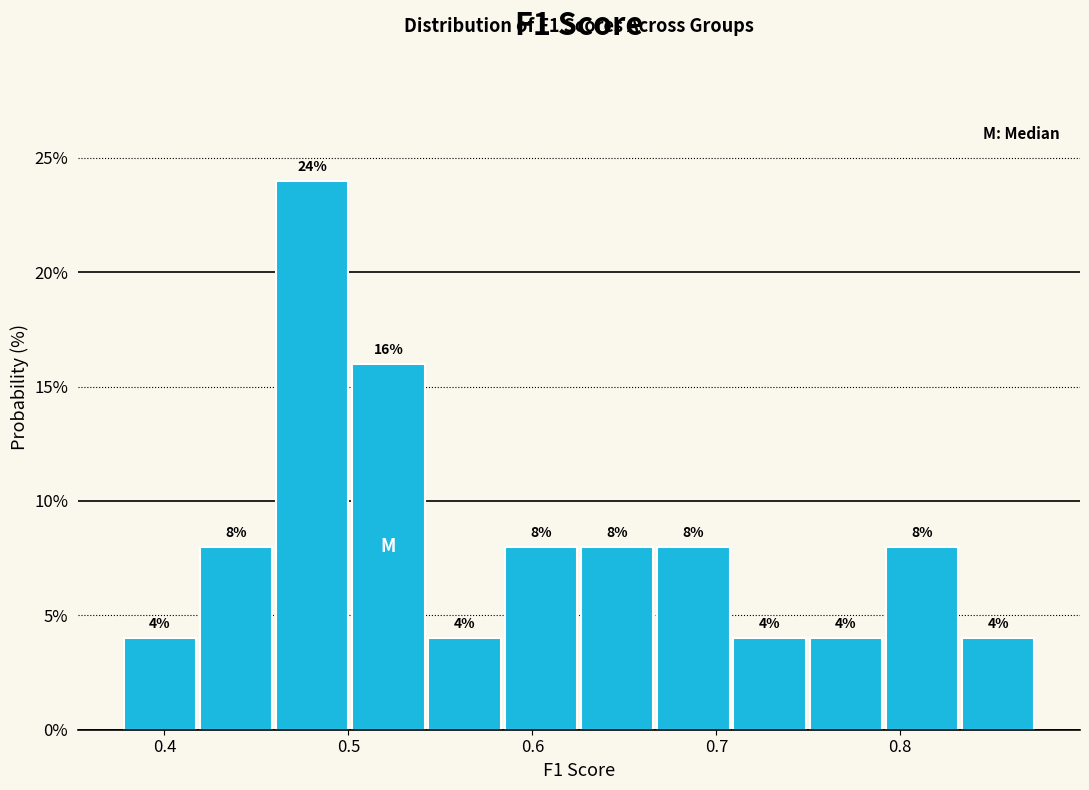

Which range on the x-axis has the tallest bar?

0.46 to 0.50